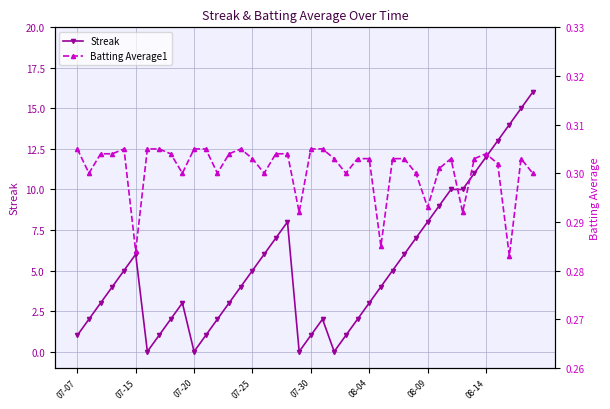

At which category does Streak reach its first local peak?

07-15